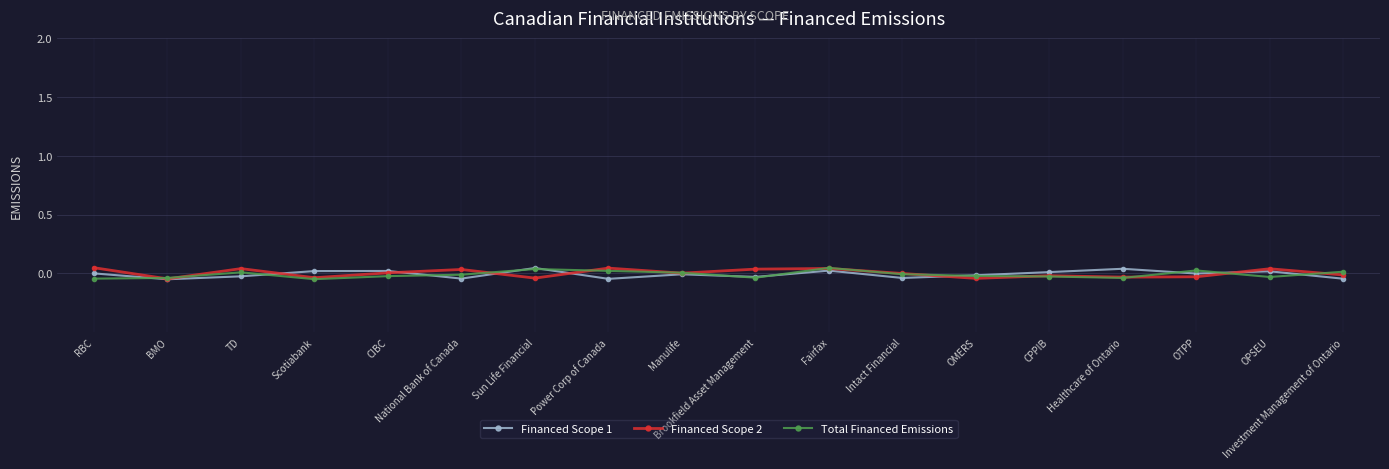

True or false: Financed Scope 2 has a value of 0.0 at TD.

True